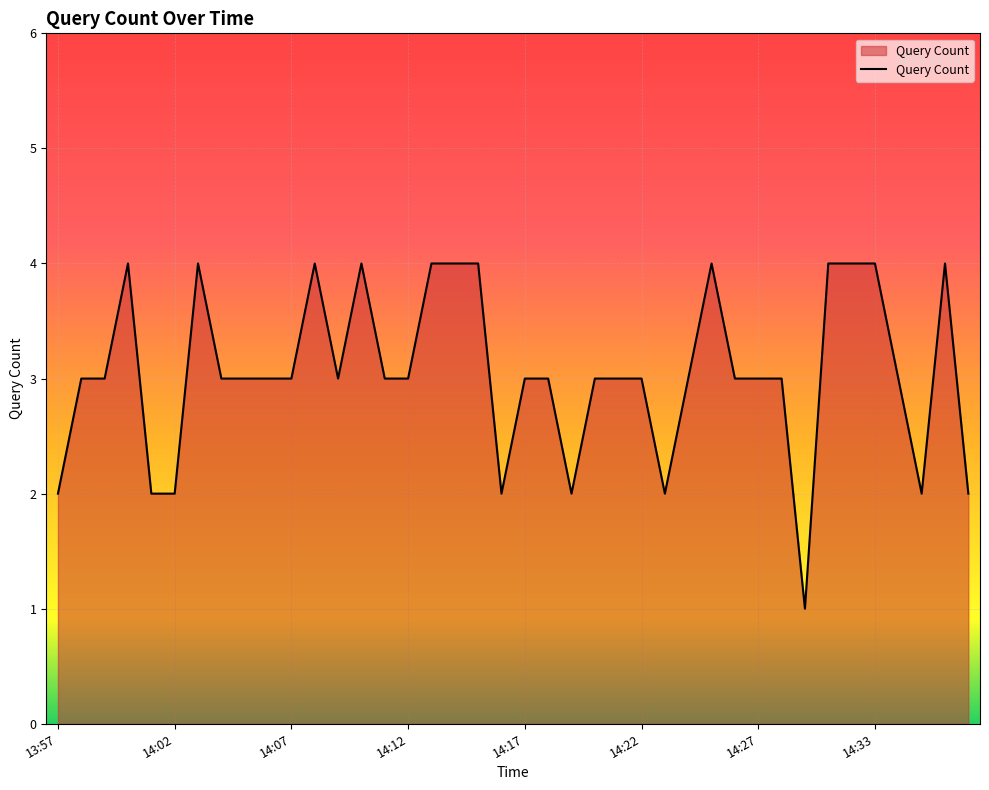

What is the maximum value shown in the chart?

4